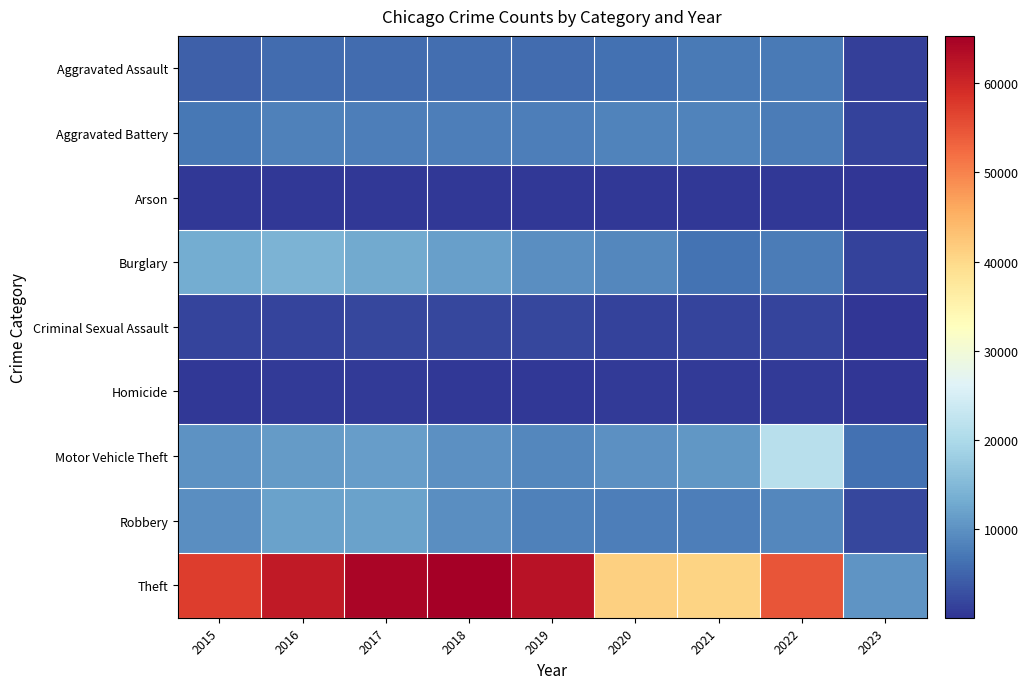

Reading left to right, list all the values displayed in this chart.

Aggravated Assault: 2015=4480	2016=5712	2017=5793	2018=6001	2019=5841	2020=6263	2021=7243	2022=7273	2023=1346
Aggravated Battery: 2015=7018	2016=8085	2017=7845	2018=7734	2019=7857	2020=8319	2021=8348	2022=7487	2023=1436
Arson: 2015=448	2016=515	2017=444	2018=373	2019=376	2020=588	2021=527	2022=423	2023=89
Burglary: 2015=13184	2016=14289	2017=13001	2018=11746	2019=9639	2020=8757	2021=6658	2022=7594	2023=1571
Criminal Sexual Assault: 2015=1670	2016=1819	2017=1951	2018=1982	2019=1880	2020=1454	2021=1687	2022=1758	2023=317
Homicide: 2015=496	2016=786	2017=672	2018=589	2019=498	2020=787	2021=804	2022=714	2023=103
Motor Vehicle Theft: 2015=10068	2016=11286	2017=11380	2018=9984	2019=8977	2020=9956	2021=10598	2022=21425	2023=6304
Robbery: 2015=9638	2016=11960	2017=11880	2018=9679	2019=7994	2020=7855	2021=7918	2022=8970	2023=1884
Theft: 2015=57350	2016=61619	2017=64381	2018=65285	2019=62486	2020=41313	2021=40784	2022=54695	2023=10392